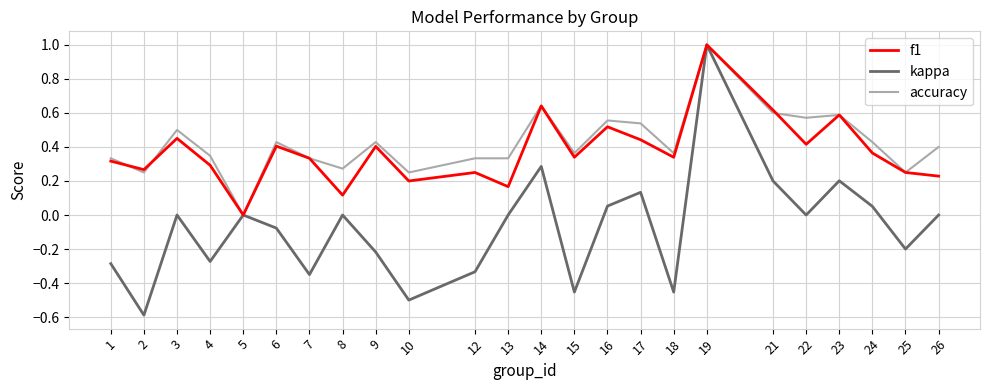

Is it true that kappa equals -0.8 at 8?

False